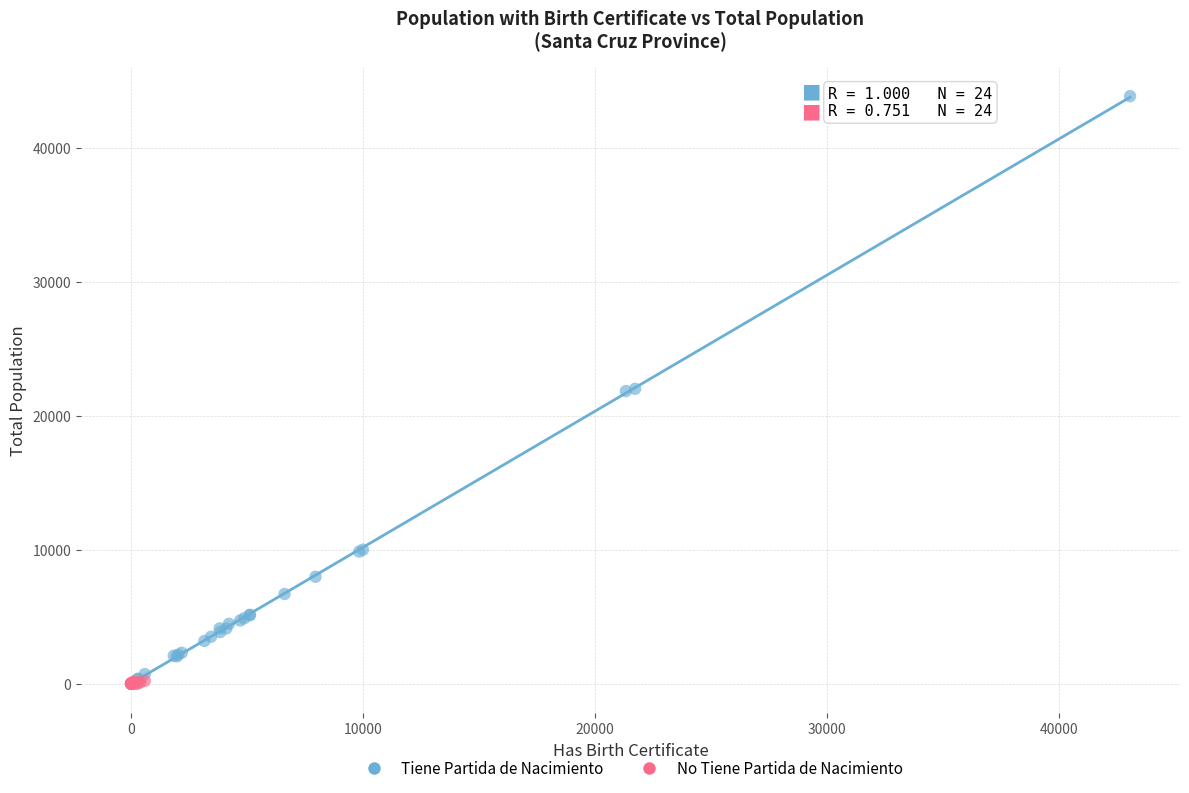

Which series has the largest Y range (max minus min)?

Tiene Partida de Nacimiento